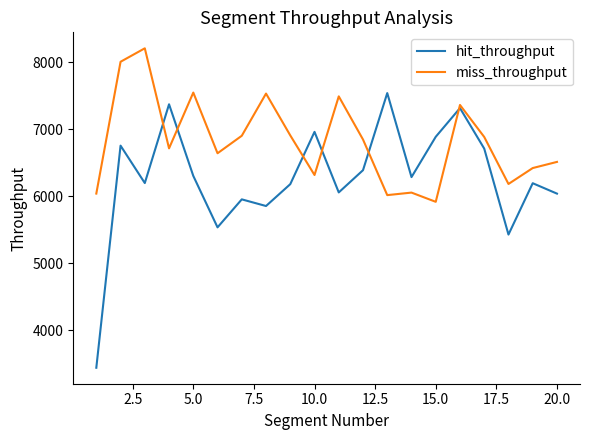

What is the maximum value shown in the chart?

8206.2